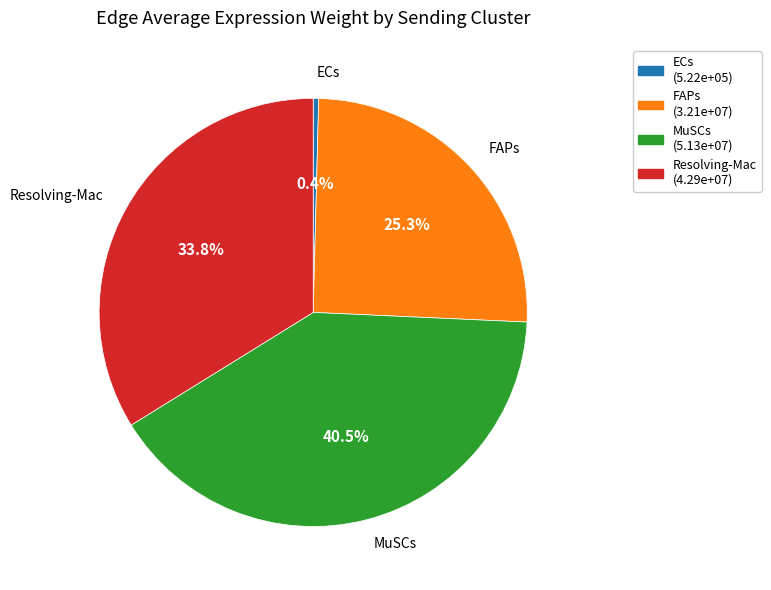

Does any single category account for the majority?

No